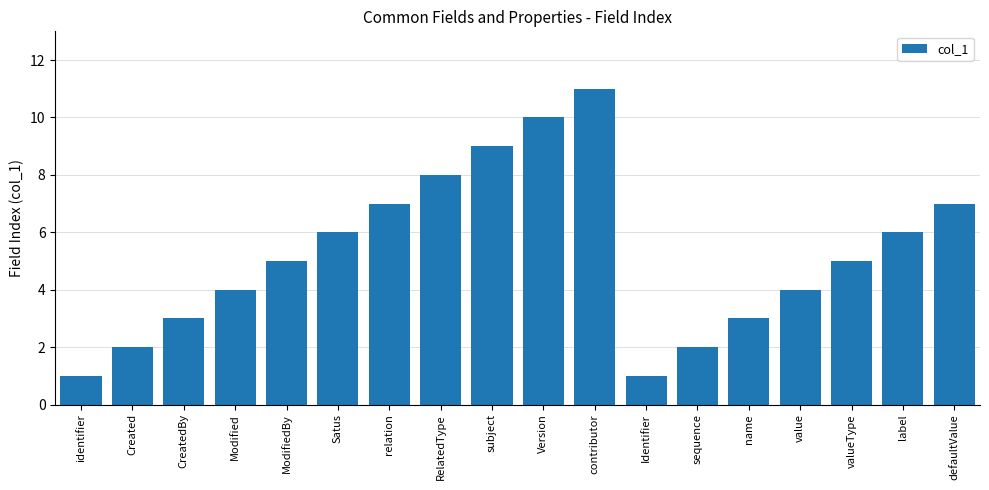

The value at sequence is 2. True or false?

True